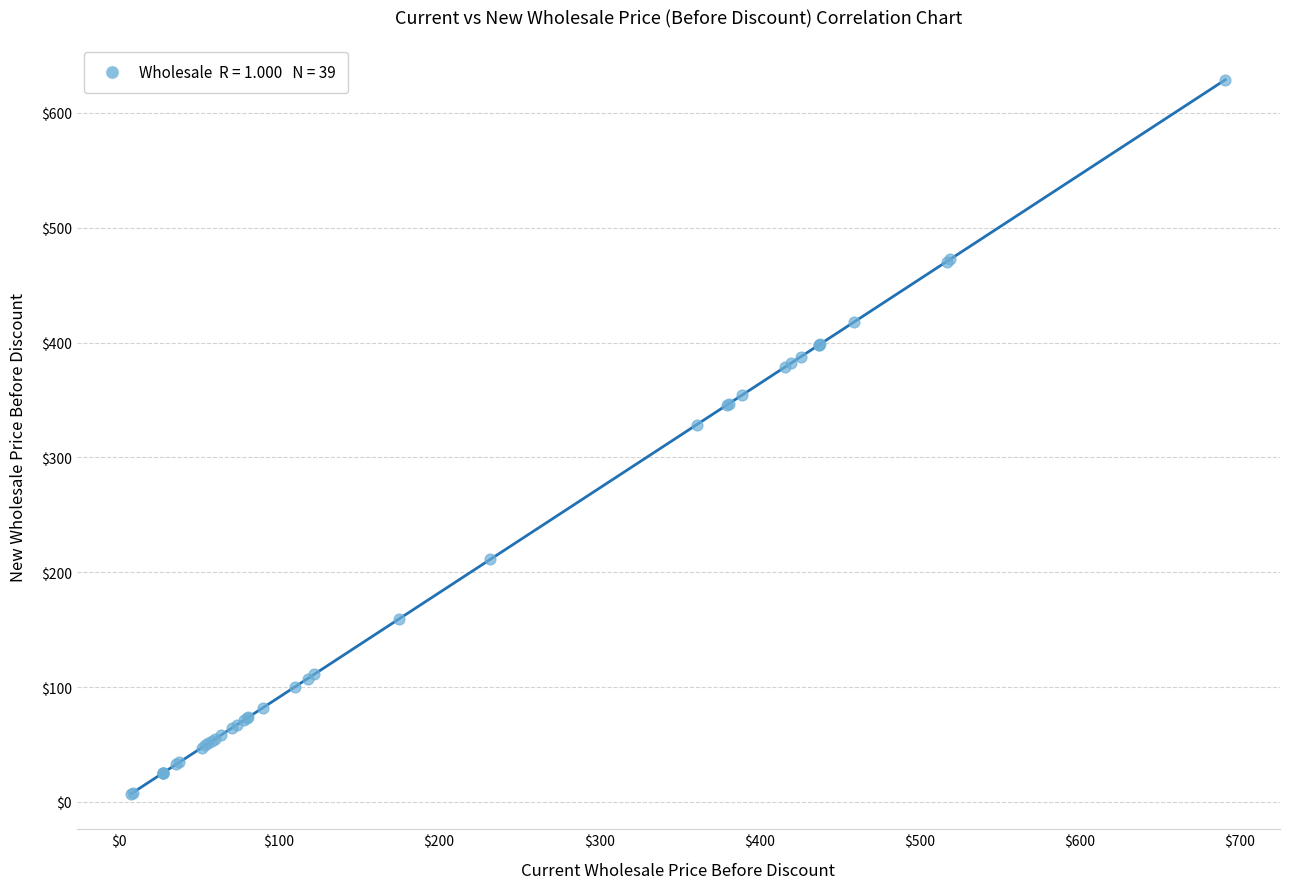

What Y value in the scatter plot is closest to 318?

328.5